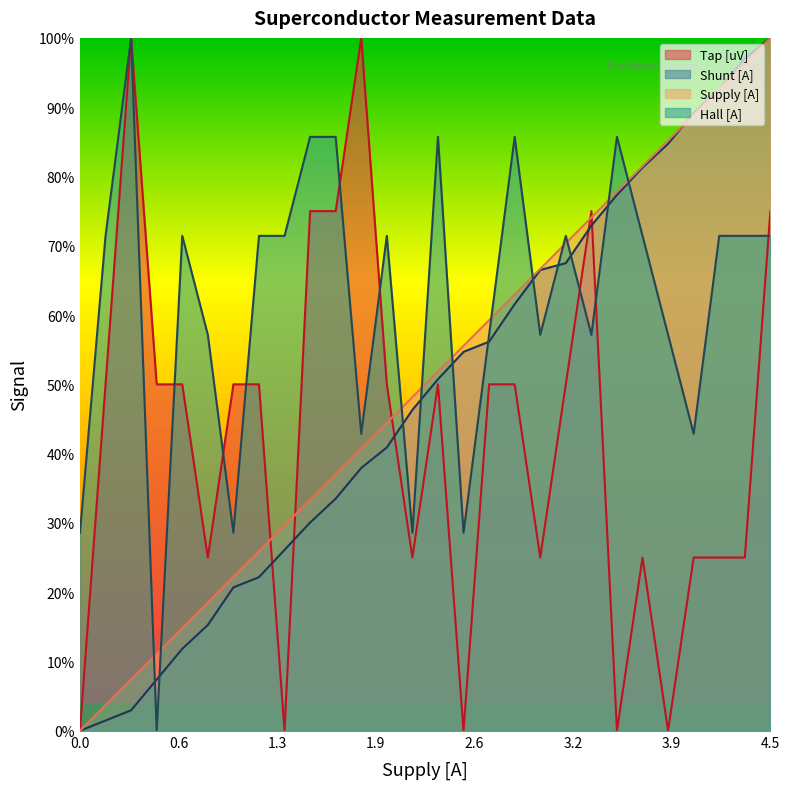

How many Tap [uV] values are between 0 and 1?

28